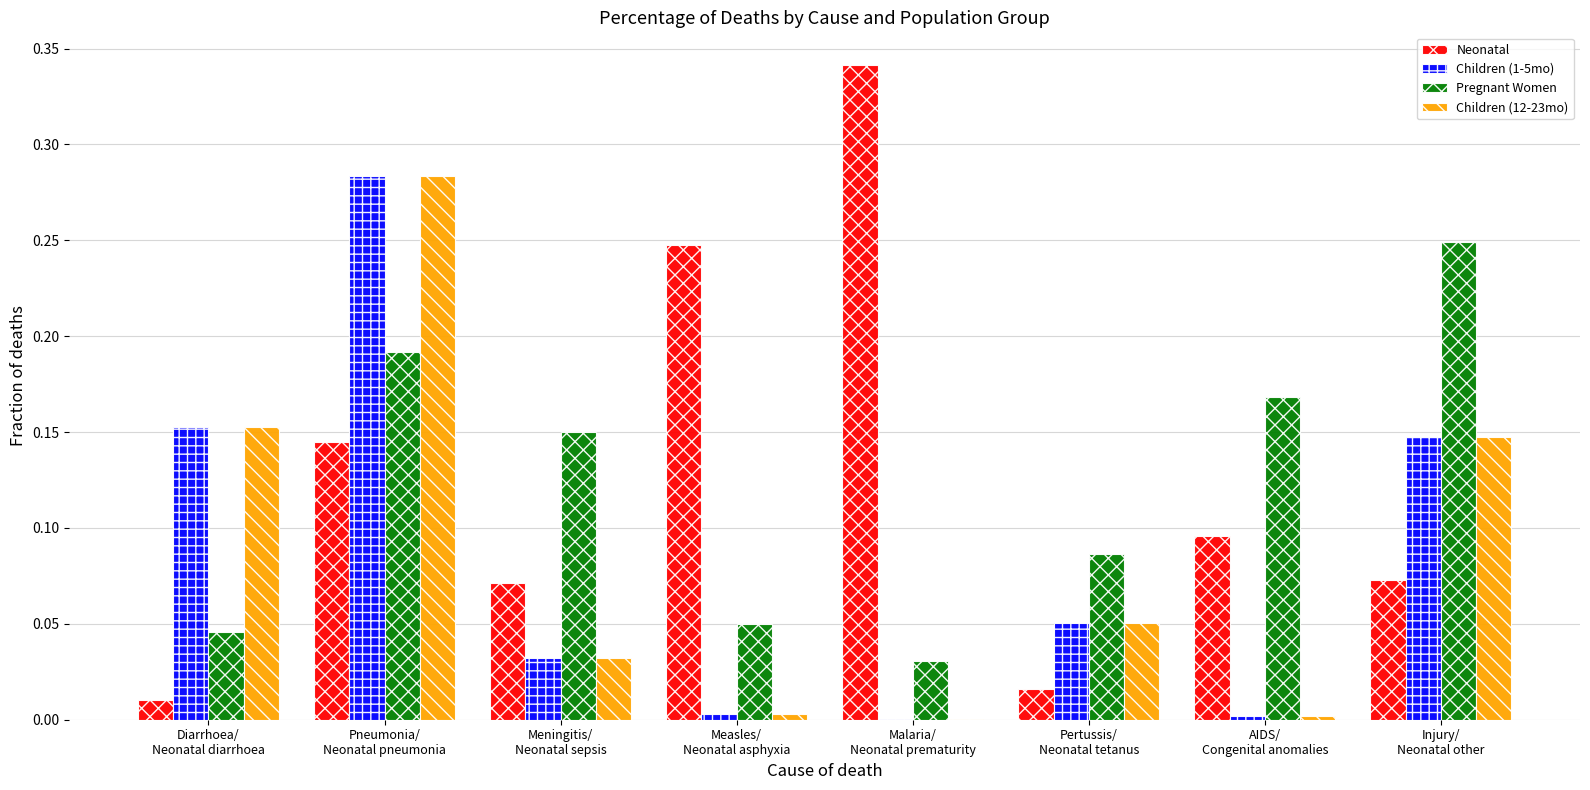

Are the bars grouped side by side (vs. stacked)?

Yes